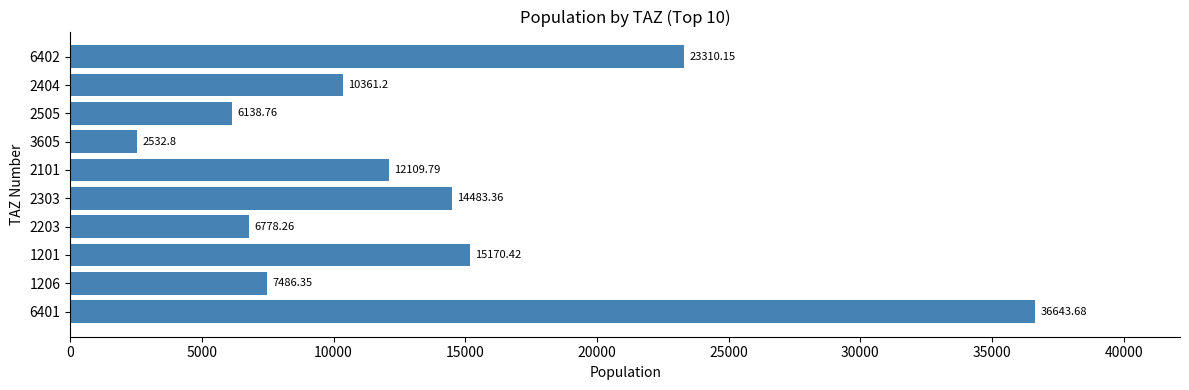

Which has a higher value, 6402 or 2303?

6402